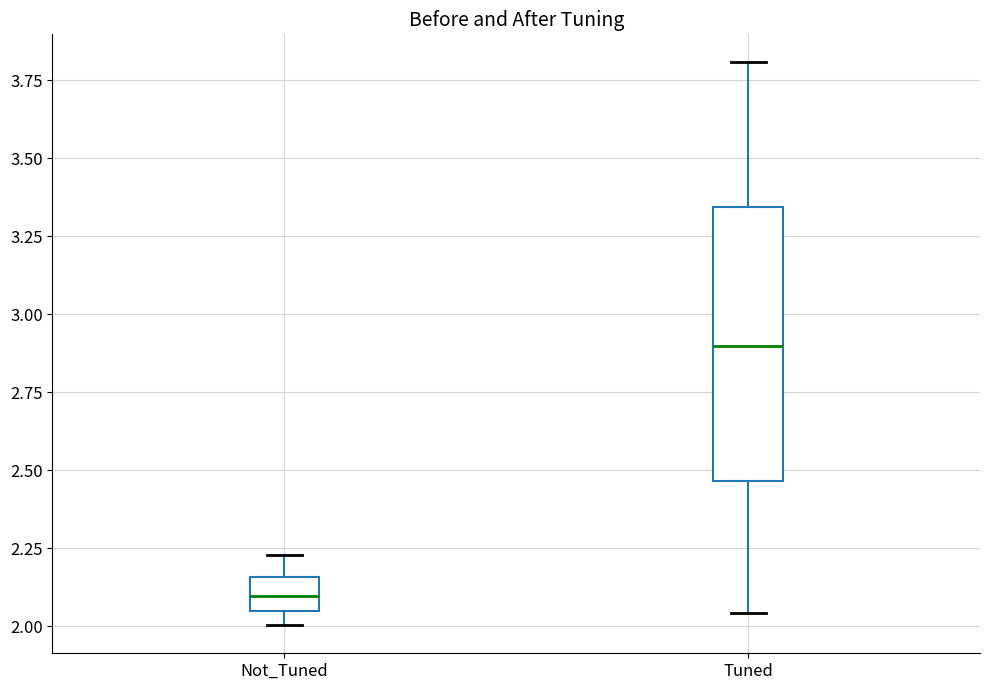

Reading left to right, transcribe this box plot: for each box, give where its median line is, the range the box spans, and where its two whiskers end, as read against the y-axis. The values are not printed on the chart, so give them approximately, as read against the axis.

Not_Tuned: median 2.10, box 2.05 to 2.15, whiskers 2.00 to 2.25
Tuned: median 2.90, box 2.45 to 3.35, whiskers 2.05 to 3.80